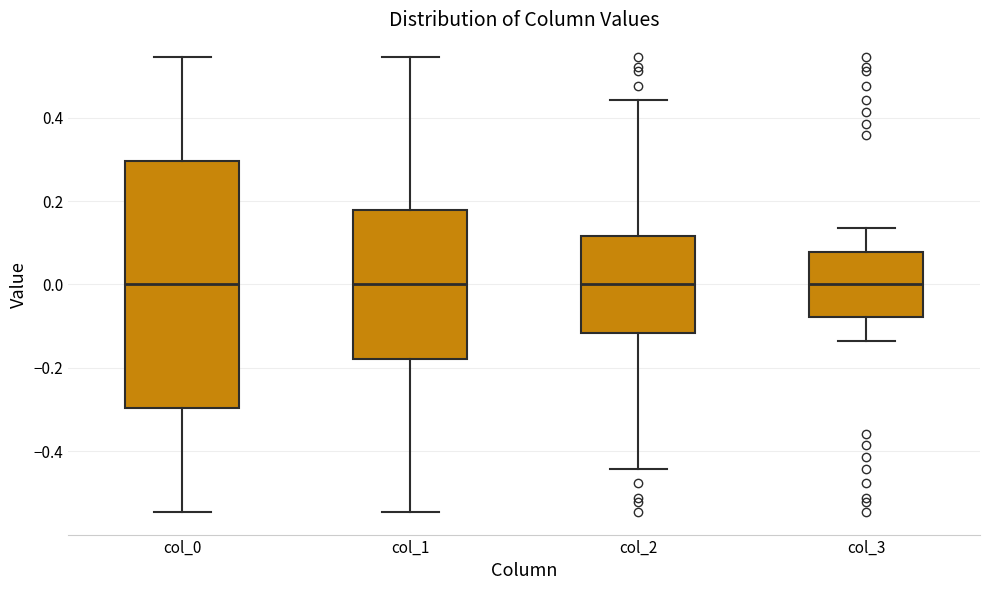

Where does the median line of the box for col_0 sit on the y-axis? The values are not printed on the chart, so give them approximately, as read against the axis.

0.00